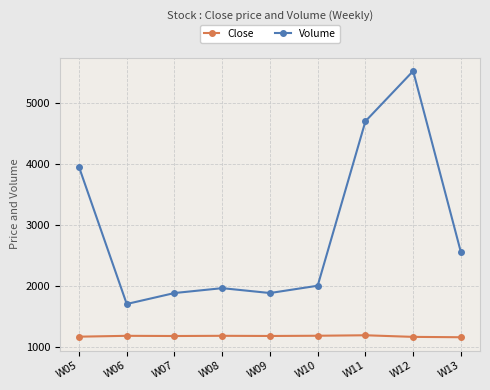

How many data points does each series have?

9